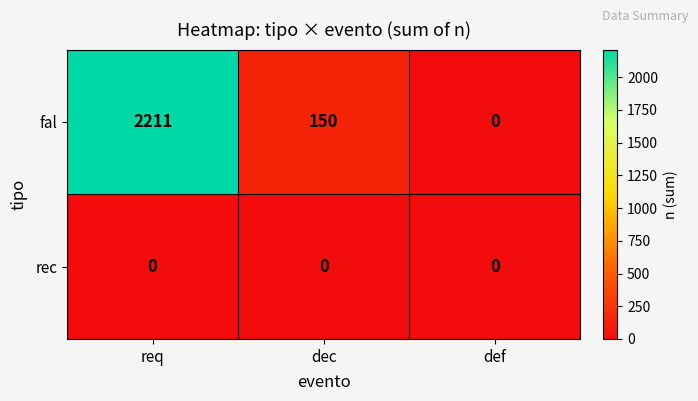

Count the number of data series in this chart.

2